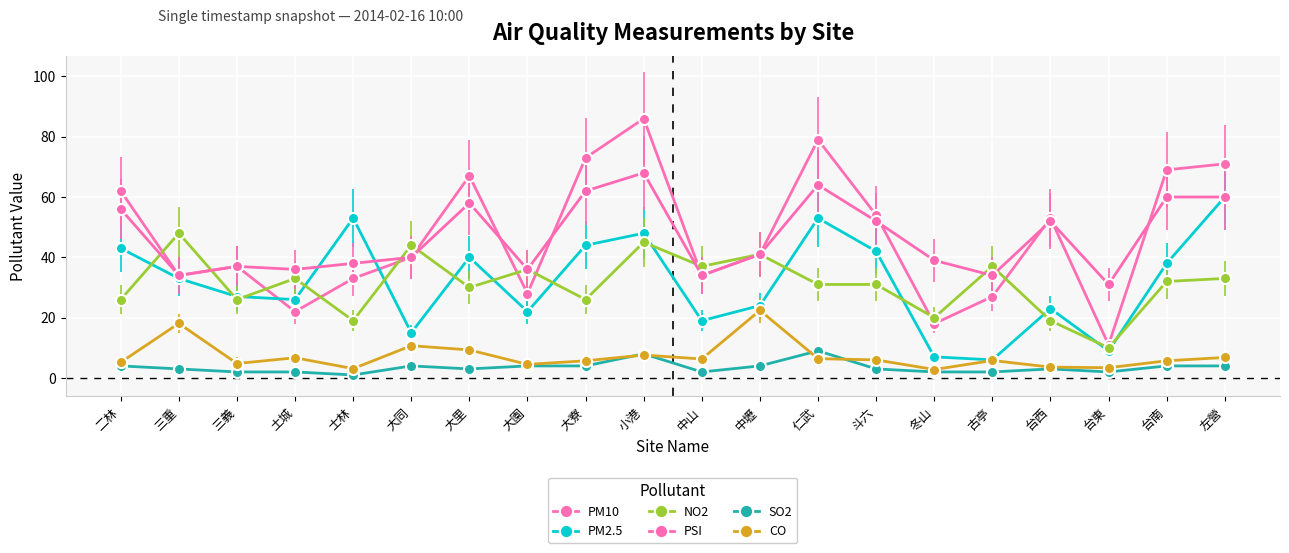

What is the label of the 9th point from the left?

大寮